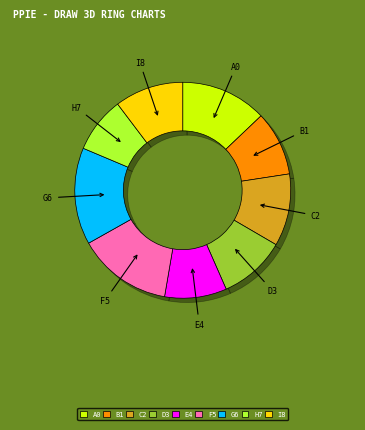

How many segments does this pie chart have?

9